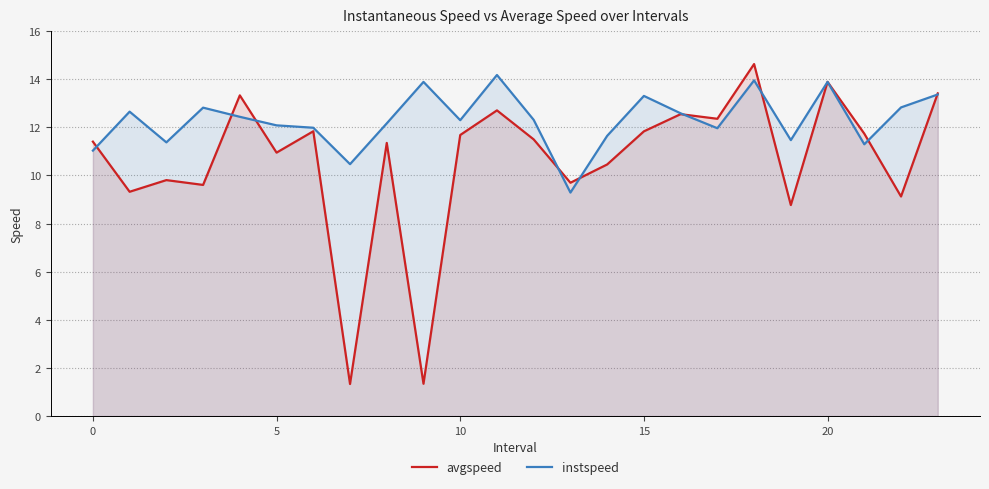

The avgspeed series shows 11.4 at 0. True or false?

True